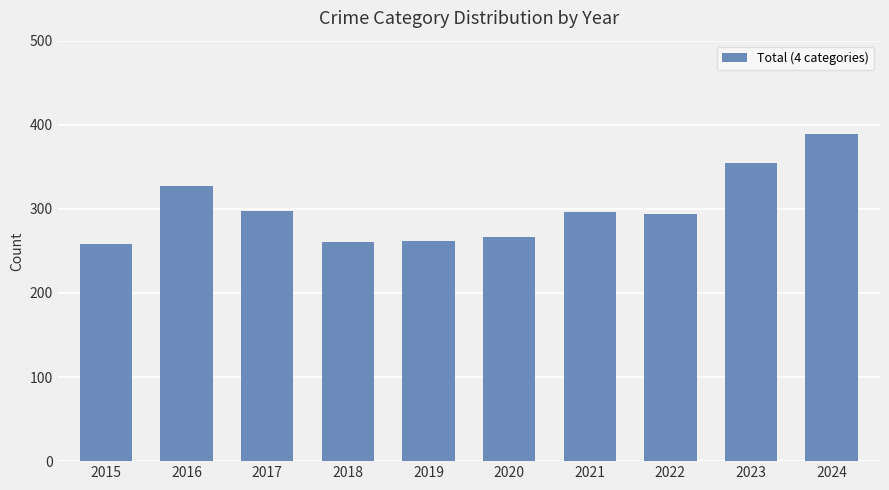

What value does the data have at 2022?

294